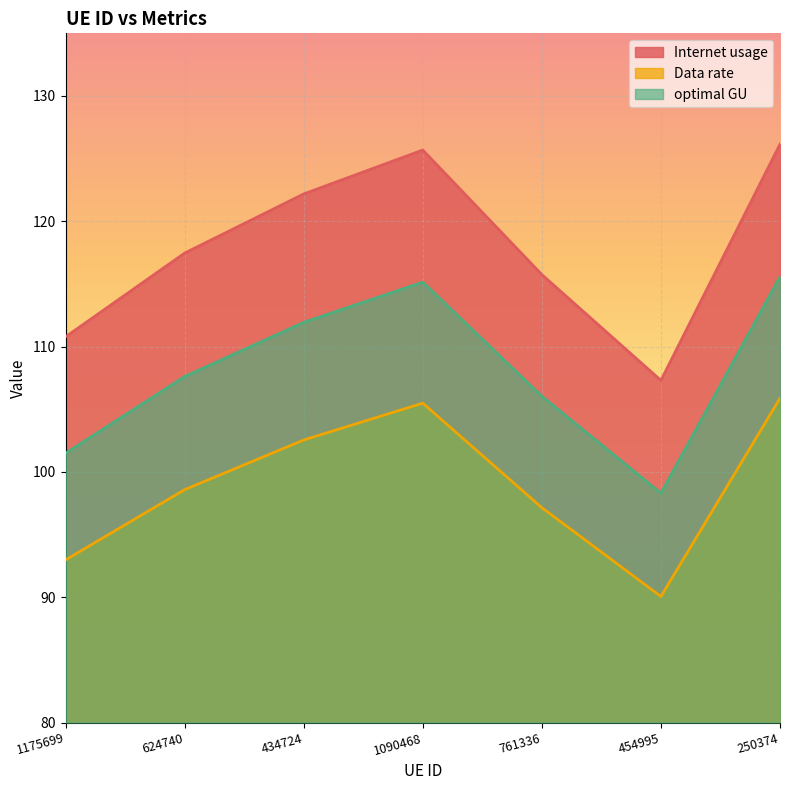

True or false: Internet usage has a value of 48.6 at 624740.

False